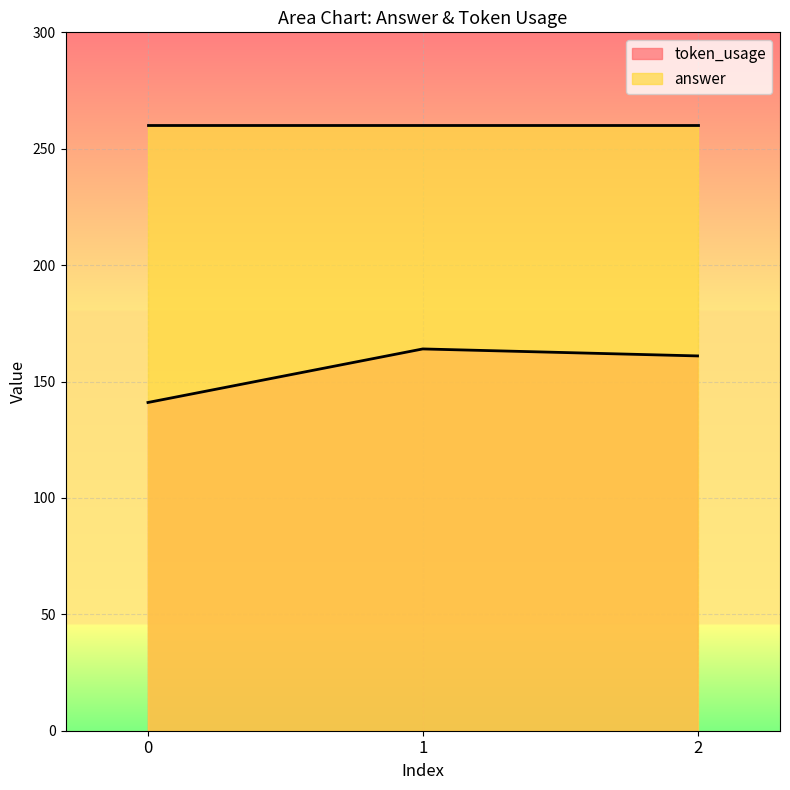

What is the sum of the values at 1 and 2?

325